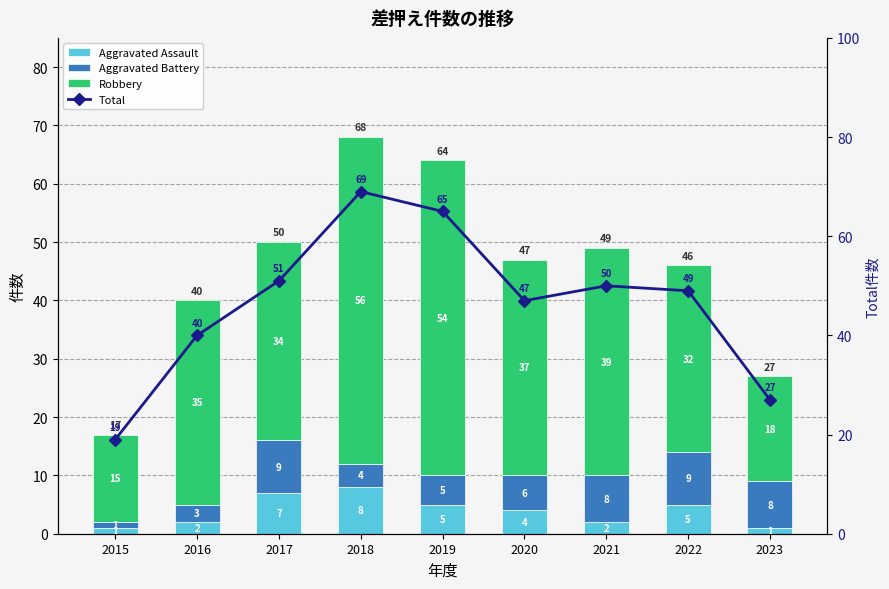

At which category does the chart reach its peak across all series?

2018